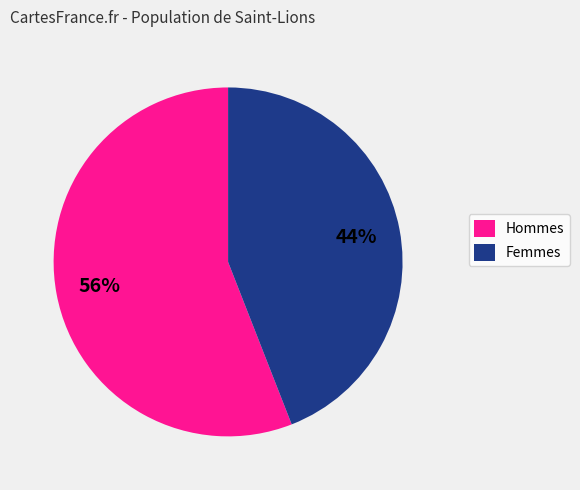

Which category has the biggest portion of the pie?

Hommes